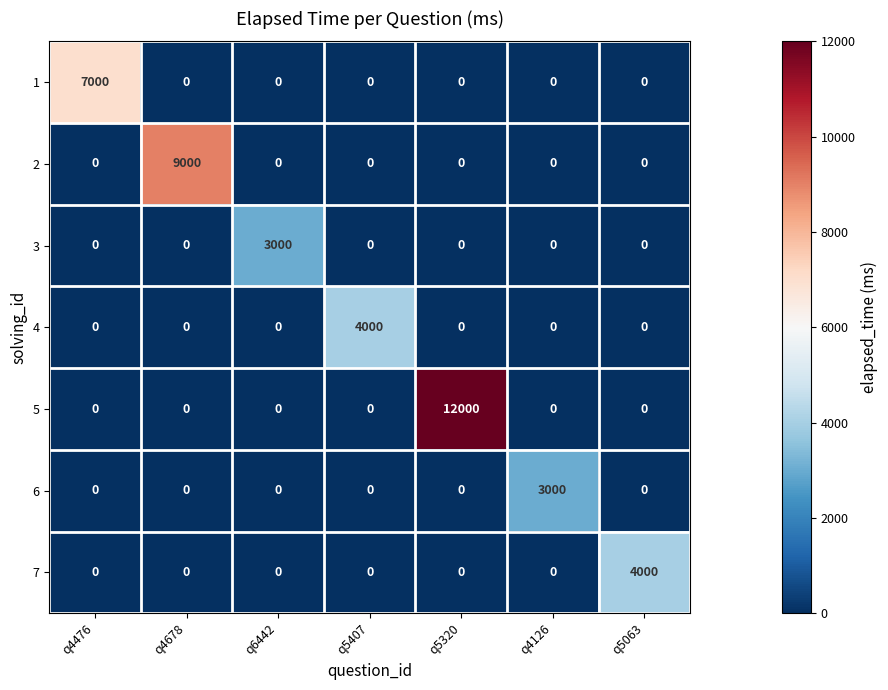

What is the highest value of the 7 series?

4000